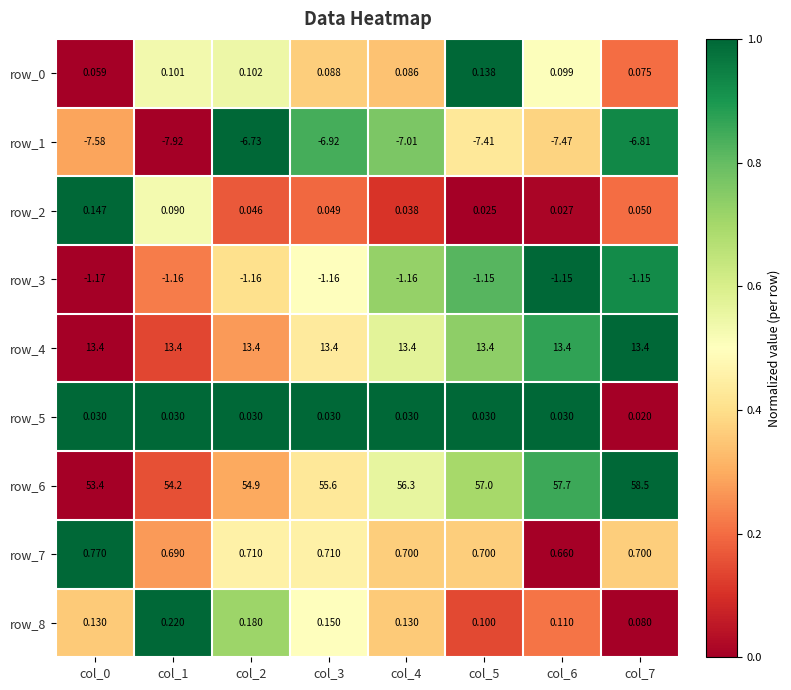

True or false: row_6 has a value of 0.0 at col_1.

False